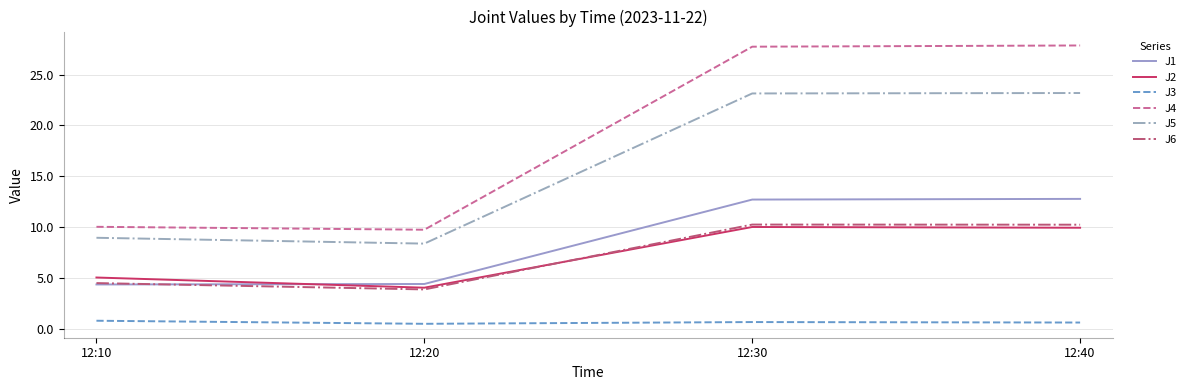

At which category does J6 reach its first local valley?

12:20